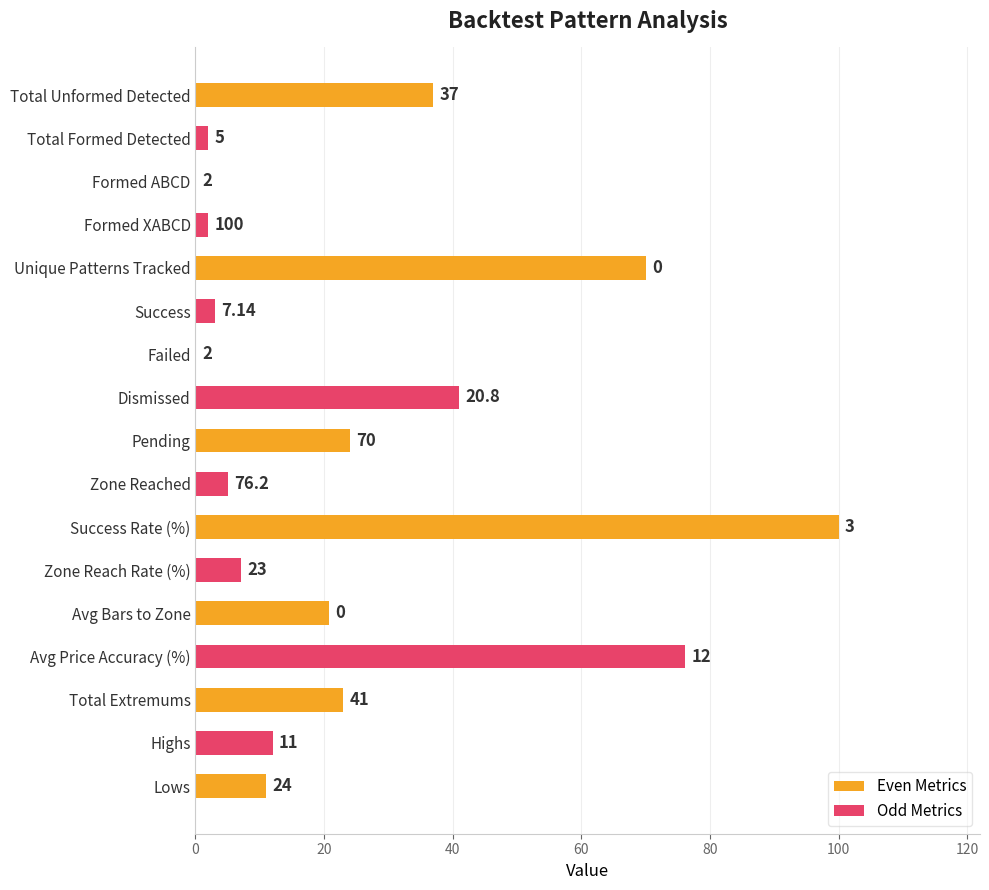

Between Avg Bars to Zone and Total Unformed Detected, which is larger?

Total Unformed Detected